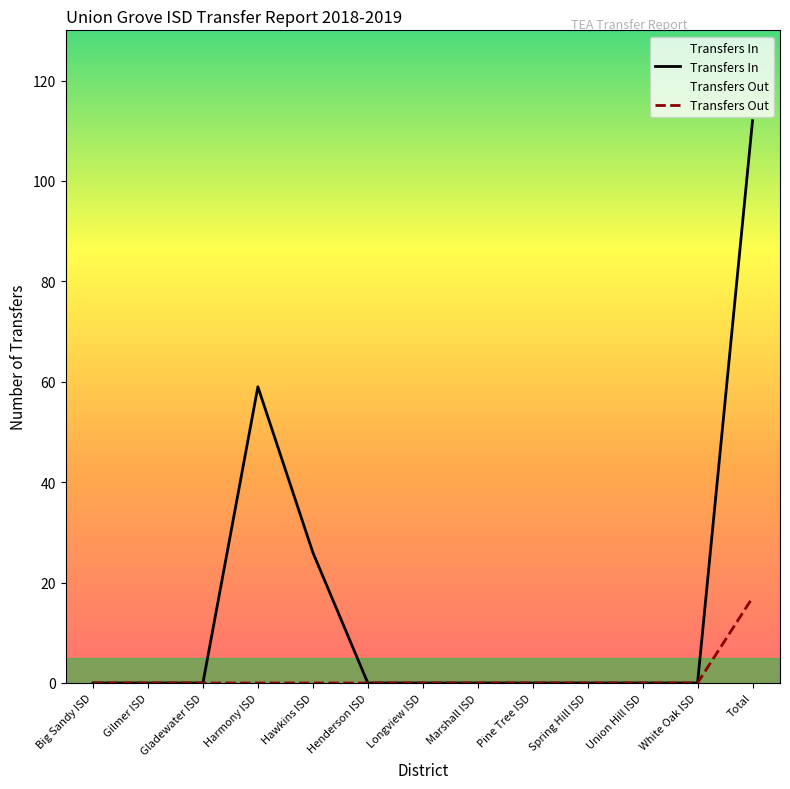

Which category has the highest value in the Transfers Out series?

Total